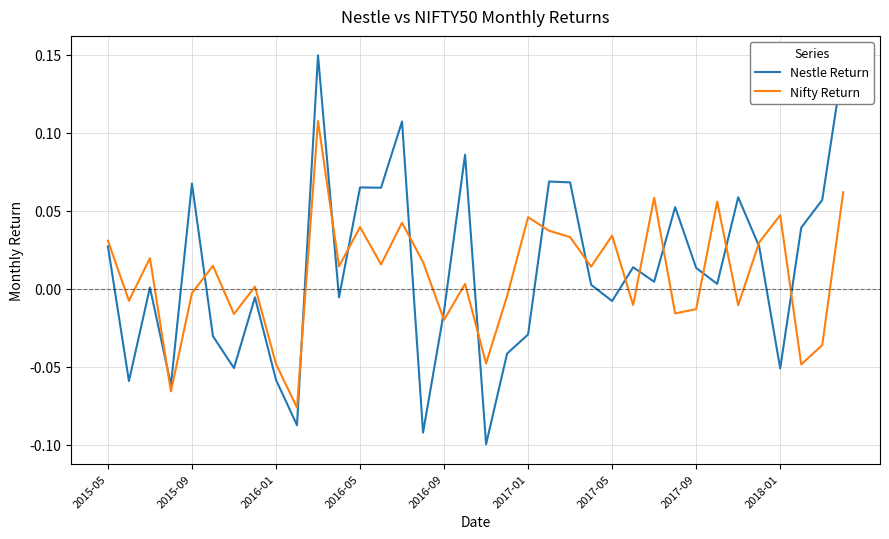

True or false: Nifty Return and Nestle Return cross at least once.

True